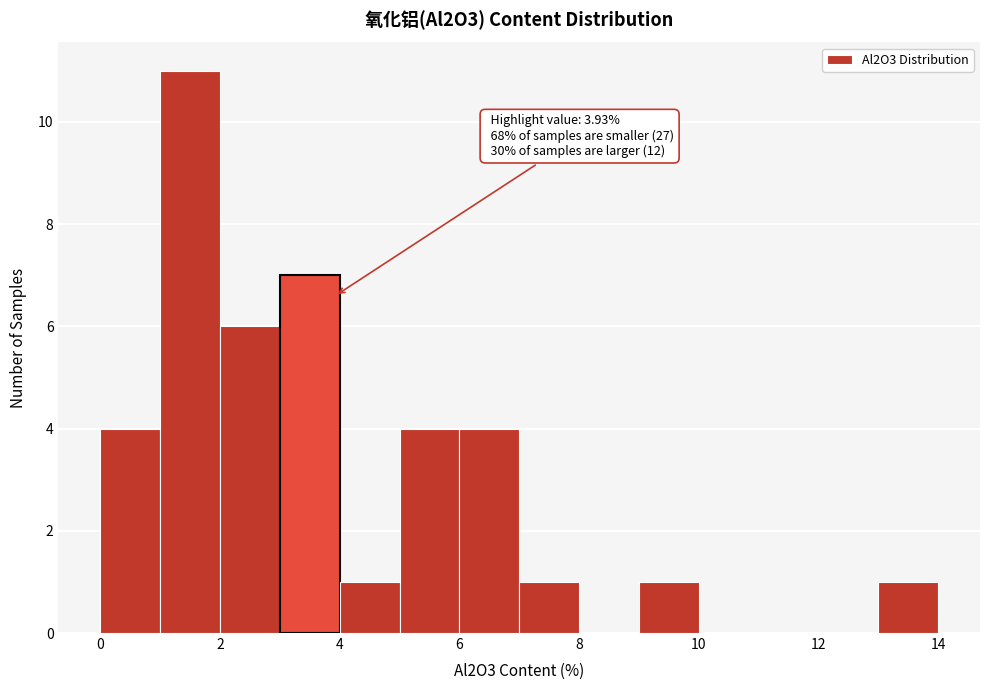

Over which range of the x-axis is the bar tallest?

1 to 2